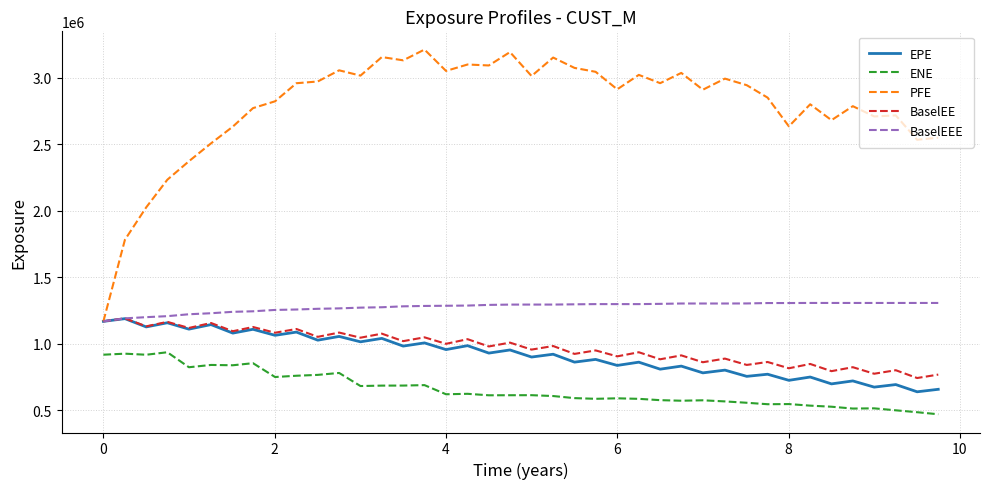

What is the minimum value shown in the chart?

468074.4